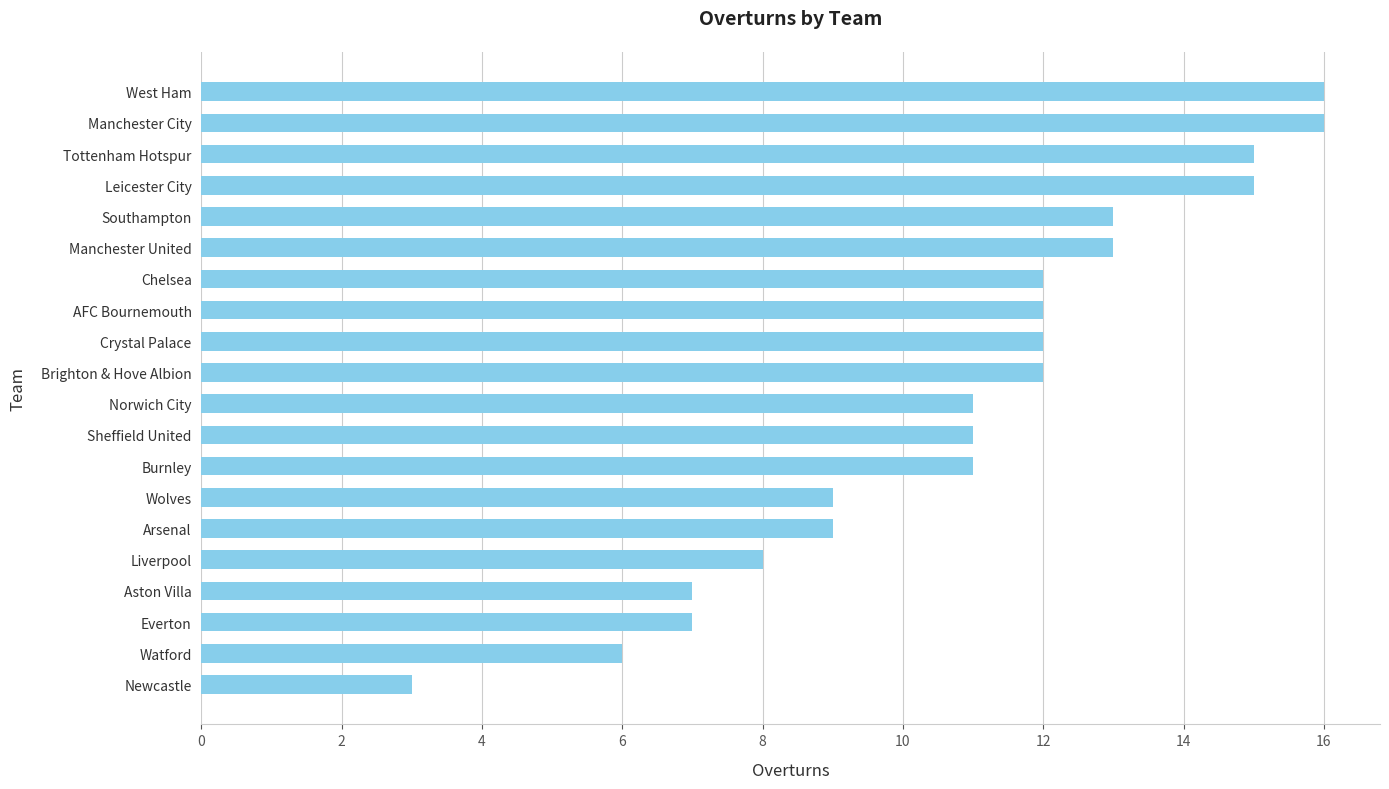

The chart shows a value of 11 at Aston Villa. True or false?

False